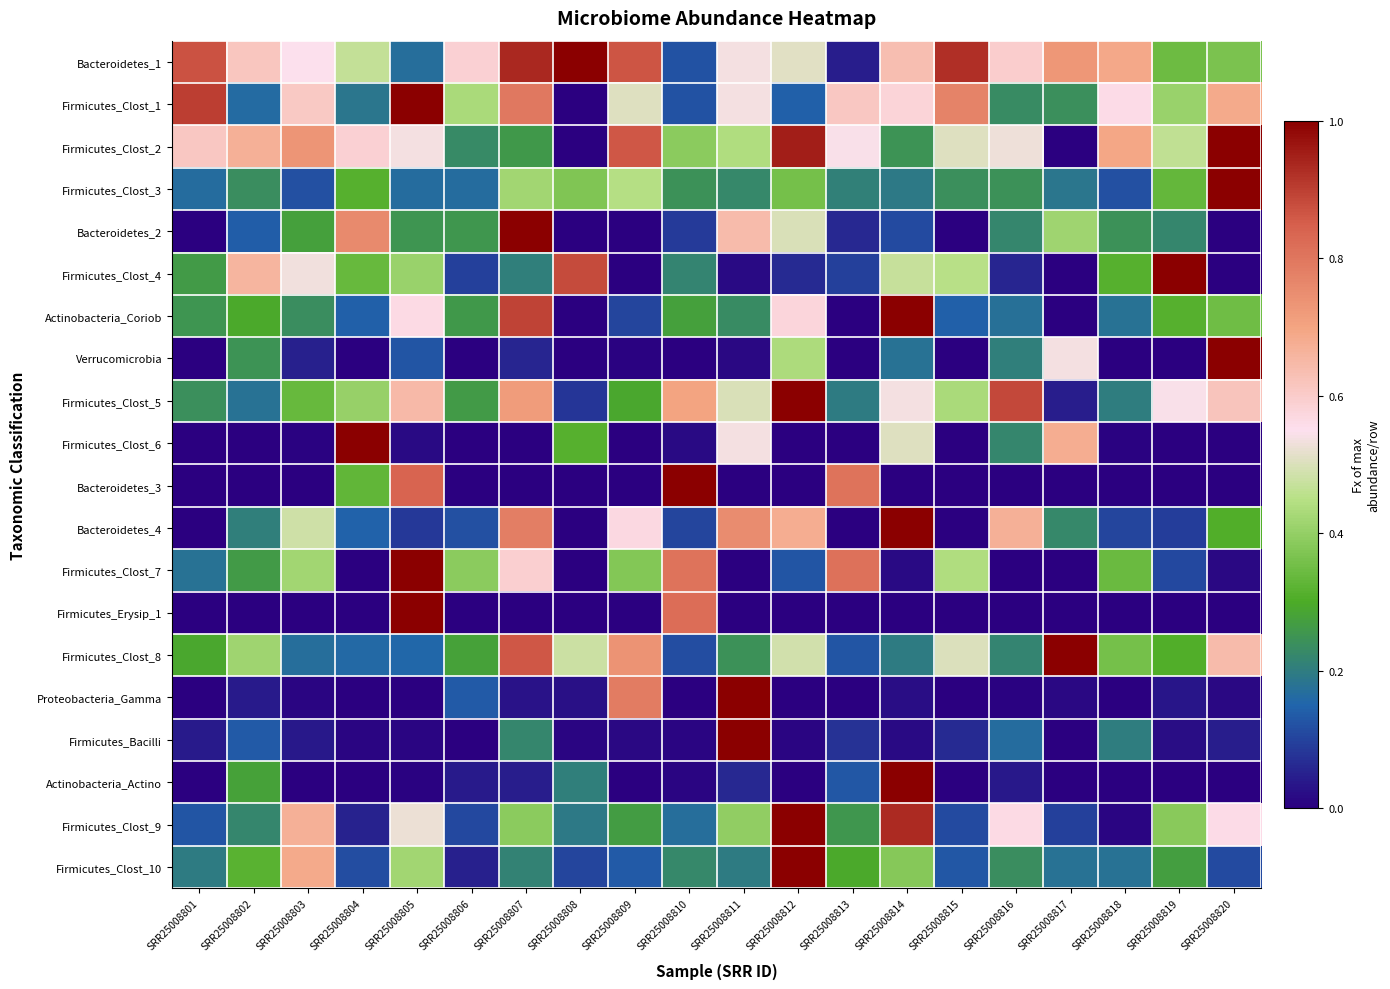

Reading left to right, list all the values displayed in this chart.

Bacteroidetes_1: SRR25008801=0.9	SRR25008802=0.6	SRR25008803=0.6	SRR25008804=0.5	SRR25008805=0.2	SRR25008806=0.6	SRR25008807=0.9	SRR25008808=1.0	SRR25008809=0.9	SRR25008810=0.1	SRR25008811=0.5	SRR25008812=0.5	SRR25008813=0.0	SRR25008814=0.6	SRR25008815=0.9	SRR25008816=0.6	SRR25008817=0.7	SRR25008818=0.7	SRR25008819=0.3	SRR25008820=0.4
Firmicutes_Clost_1: SRR25008801=0.9	SRR25008802=0.2	SRR25008803=0.6	SRR25008804=0.2	SRR25008805=1.0	SRR25008806=0.4	SRR25008807=0.8	SRR25008808=0.0	SRR25008809=0.5	SRR25008810=0.1	SRR25008811=0.5	SRR25008812=0.1	SRR25008813=0.6	SRR25008814=0.6	SRR25008815=0.8	SRR25008816=0.2	SRR25008817=0.2	SRR25008818=0.6	SRR25008819=0.4	SRR25008820=0.7
Firmicutes_Clost_2: SRR25008801=0.6	SRR25008802=0.7	SRR25008803=0.7	SRR25008804=0.6	SRR25008805=0.5	SRR25008806=0.2	SRR25008807=0.3	SRR25008808=0.0	SRR25008809=0.9	SRR25008810=0.4	SRR25008811=0.4	SRR25008812=1.0	SRR25008813=0.5	SRR25008814=0.2	SRR25008815=0.5	SRR25008816=0.5	SRR25008817=0.0	SRR25008818=0.7	SRR25008819=0.5	SRR25008820=1.0
Firmicutes_Clost_3: SRR25008801=0.2	SRR25008802=0.2	SRR25008803=0.1	SRR25008804=0.3	SRR25008805=0.2	SRR25008806=0.2	SRR25008807=0.4	SRR25008808=0.4	SRR25008809=0.4	SRR25008810=0.2	SRR25008811=0.2	SRR25008812=0.4	SRR25008813=0.2	SRR25008814=0.2	SRR25008815=0.2	SRR25008816=0.2	SRR25008817=0.2	SRR25008818=0.1	SRR25008819=0.3	SRR25008820=1.0
Bacteroidetes_2: SRR25008801=0.0	SRR25008802=0.1	SRR25008803=0.3	SRR25008804=0.8	SRR25008805=0.3	SRR25008806=0.3	SRR25008807=1.0	SRR25008808=0.0	SRR25008809=0.0	SRR25008810=0.1	SRR25008811=0.6	SRR25008812=0.5	SRR25008813=0.1	SRR25008814=0.1	SRR25008815=0.0	SRR25008816=0.2	SRR25008817=0.4	SRR25008818=0.2	SRR25008819=0.2	SRR25008820=0.0
Firmicutes_Clost_4: SRR25008801=0.3	SRR25008802=0.7	SRR25008803=0.5	SRR25008804=0.3	SRR25008805=0.4	SRR25008806=0.1	SRR25008807=0.2	SRR25008808=0.9	SRR25008809=0.0	SRR25008810=0.2	SRR25008811=0.0	SRR25008812=0.1	SRR25008813=0.1	SRR25008814=0.5	SRR25008815=0.5	SRR25008816=0.1	SRR25008817=0.0	SRR25008818=0.3	SRR25008819=1.0	SRR25008820=0.0
Actinobacteria_Coriob: SRR25008801=0.3	SRR25008802=0.3	SRR25008803=0.2	SRR25008804=0.1	SRR25008805=0.6	SRR25008806=0.3	SRR25008807=0.9	SRR25008808=0.0	SRR25008809=0.1	SRR25008810=0.3	SRR25008811=0.2	SRR25008812=0.6	SRR25008813=0.0	SRR25008814=1.0	SRR25008815=0.1	SRR25008816=0.2	SRR25008817=0.0	SRR25008818=0.2	SRR25008819=0.3	SRR25008820=0.4
Verrucomicrobia: SRR25008801=0.0	SRR25008802=0.2	SRR25008803=0.0	SRR25008804=0.0	SRR25008805=0.1	SRR25008806=0.0	SRR25008807=0.1	SRR25008808=0.0	SRR25008809=0.0	SRR25008810=0.0	SRR25008811=0.0	SRR25008812=0.4	SRR25008813=0.0	SRR25008814=0.2	SRR25008815=0.0	SRR25008816=0.2	SRR25008817=0.5	SRR25008818=0.0	SRR25008819=0.0	SRR25008820=1.0
Firmicutes_Clost_5: SRR25008801=0.2	SRR25008802=0.2	SRR25008803=0.3	SRR25008804=0.4	SRR25008805=0.6	SRR25008806=0.3	SRR25008807=0.7	SRR25008808=0.1	SRR25008809=0.3	SRR25008810=0.7	SRR25008811=0.5	SRR25008812=1.0	SRR25008813=0.2	SRR25008814=0.5	SRR25008815=0.4	SRR25008816=0.9	SRR25008817=0.0	SRR25008818=0.2	SRR25008819=0.5	SRR25008820=0.6
Firmicutes_Clost_6: SRR25008801=0.0	SRR25008802=0.0	SRR25008803=0.0	SRR25008804=1.0	SRR25008805=0.0	SRR25008806=0.0	SRR25008807=0.0	SRR25008808=0.3	SRR25008809=0.0	SRR25008810=0.0	SRR25008811=0.5	SRR25008812=0.0	SRR25008813=0.0	SRR25008814=0.5	SRR25008815=0.0	SRR25008816=0.2	SRR25008817=0.7	SRR25008818=0.0	SRR25008819=0.0	SRR25008820=0.0
Bacteroidetes_3: SRR25008801=0.0	SRR25008802=0.0	SRR25008803=0.0	SRR25008804=0.3	SRR25008805=0.8	SRR25008806=0.0	SRR25008807=0.0	SRR25008808=0.0	SRR25008809=0.0	SRR25008810=1.0	SRR25008811=0.0	SRR25008812=0.0	SRR25008813=0.8	SRR25008814=0.0	SRR25008815=0.0	SRR25008816=0.0	SRR25008817=0.0	SRR25008818=0.0	SRR25008819=0.0	SRR25008820=0.0
Bacteroidetes_4: SRR25008801=0.0	SRR25008802=0.2	SRR25008803=0.5	SRR25008804=0.1	SRR25008805=0.1	SRR25008806=0.1	SRR25008807=0.8	SRR25008808=0.0	SRR25008809=0.6	SRR25008810=0.1	SRR25008811=0.8	SRR25008812=0.7	SRR25008813=0.0	SRR25008814=1.0	SRR25008815=0.0	SRR25008816=0.7	SRR25008817=0.2	SRR25008818=0.1	SRR25008819=0.1	SRR25008820=0.3
Firmicutes_Clost_7: SRR25008801=0.2	SRR25008802=0.3	SRR25008803=0.4	SRR25008804=0.0	SRR25008805=1.0	SRR25008806=0.4	SRR25008807=0.6	SRR25008808=0.0	SRR25008809=0.4	SRR25008810=0.8	SRR25008811=0.0	SRR25008812=0.1	SRR25008813=0.8	SRR25008814=0.0	SRR25008815=0.4	SRR25008816=0.0	SRR25008817=0.0	SRR25008818=0.3	SRR25008819=0.1	SRR25008820=0.0
Firmicutes_Erysip_1: SRR25008801=0.0	SRR25008802=0.0	SRR25008803=0.0	SRR25008804=0.0	SRR25008805=1.0	SRR25008806=0.0	SRR25008807=0.0	SRR25008808=0.0	SRR25008809=0.0	SRR25008810=0.8	SRR25008811=0.0	SRR25008812=0.0	SRR25008813=0.0	SRR25008814=0.0	SRR25008815=0.0	SRR25008816=0.0	SRR25008817=0.0	SRR25008818=0.0	SRR25008819=0.0	SRR25008820=0.0
Firmicutes_Clost_8: SRR25008801=0.3	SRR25008802=0.4	SRR25008803=0.2	SRR25008804=0.2	SRR25008805=0.2	SRR25008806=0.3	SRR25008807=0.9	SRR25008808=0.5	SRR25008809=0.7	SRR25008810=0.1	SRR25008811=0.2	SRR25008812=0.5	SRR25008813=0.1	SRR25008814=0.2	SRR25008815=0.5	SRR25008816=0.2	SRR25008817=1.0	SRR25008818=0.4	SRR25008819=0.3	SRR25008820=0.6
Proteobacteria_Gamma: SRR25008801=0.0	SRR25008802=0.0	SRR25008803=0.0	SRR25008804=0.0	SRR25008805=0.0	SRR25008806=0.1	SRR25008807=0.0	SRR25008808=0.0	SRR25008809=0.8	SRR25008810=0.0	SRR25008811=1.0	SRR25008812=0.0	SRR25008813=0.0	SRR25008814=0.0	SRR25008815=0.0	SRR25008816=0.0	SRR25008817=0.0	SRR25008818=0.0	SRR25008819=0.0	SRR25008820=0.0
Firmicutes_Bacilli: SRR25008801=0.0	SRR25008802=0.1	SRR25008803=0.0	SRR25008804=0.0	SRR25008805=0.0	SRR25008806=0.0	SRR25008807=0.2	SRR25008808=0.0	SRR25008809=0.0	SRR25008810=0.0	SRR25008811=1.0	SRR25008812=0.0	SRR25008813=0.1	SRR25008814=0.0	SRR25008815=0.1	SRR25008816=0.2	SRR25008817=0.0	SRR25008818=0.2	SRR25008819=0.0	SRR25008820=0.0
Actinobacteria_Actino: SRR25008801=0.0	SRR25008802=0.3	SRR25008803=0.0	SRR25008804=0.0	SRR25008805=0.0	SRR25008806=0.0	SRR25008807=0.0	SRR25008808=0.2	SRR25008809=0.0	SRR25008810=0.0	SRR25008811=0.1	SRR25008812=0.0	SRR25008813=0.1	SRR25008814=1.0	SRR25008815=0.0	SRR25008816=0.0	SRR25008817=0.0	SRR25008818=0.0	SRR25008819=0.0	SRR25008820=0.0
Firmicutes_Clost_9: SRR25008801=0.1	SRR25008802=0.2	SRR25008803=0.7	SRR25008804=0.1	SRR25008805=0.5	SRR25008806=0.1	SRR25008807=0.4	SRR25008808=0.2	SRR25008809=0.3	SRR25008810=0.2	SRR25008811=0.4	SRR25008812=1.0	SRR25008813=0.3	SRR25008814=0.9	SRR25008815=0.1	SRR25008816=0.6	SRR25008817=0.1	SRR25008818=0.0	SRR25008819=0.4	SRR25008820=0.6
Firmicutes_Clost_10: SRR25008801=0.2	SRR25008802=0.3	SRR25008803=0.7	SRR25008804=0.1	SRR25008805=0.4	SRR25008806=0.0	SRR25008807=0.2	SRR25008808=0.1	SRR25008809=0.1	SRR25008810=0.2	SRR25008811=0.2	SRR25008812=1.0	SRR25008813=0.3	SRR25008814=0.4	SRR25008815=0.1	SRR25008816=0.2	SRR25008817=0.2	SRR25008818=0.2	SRR25008819=0.3	SRR25008820=0.1